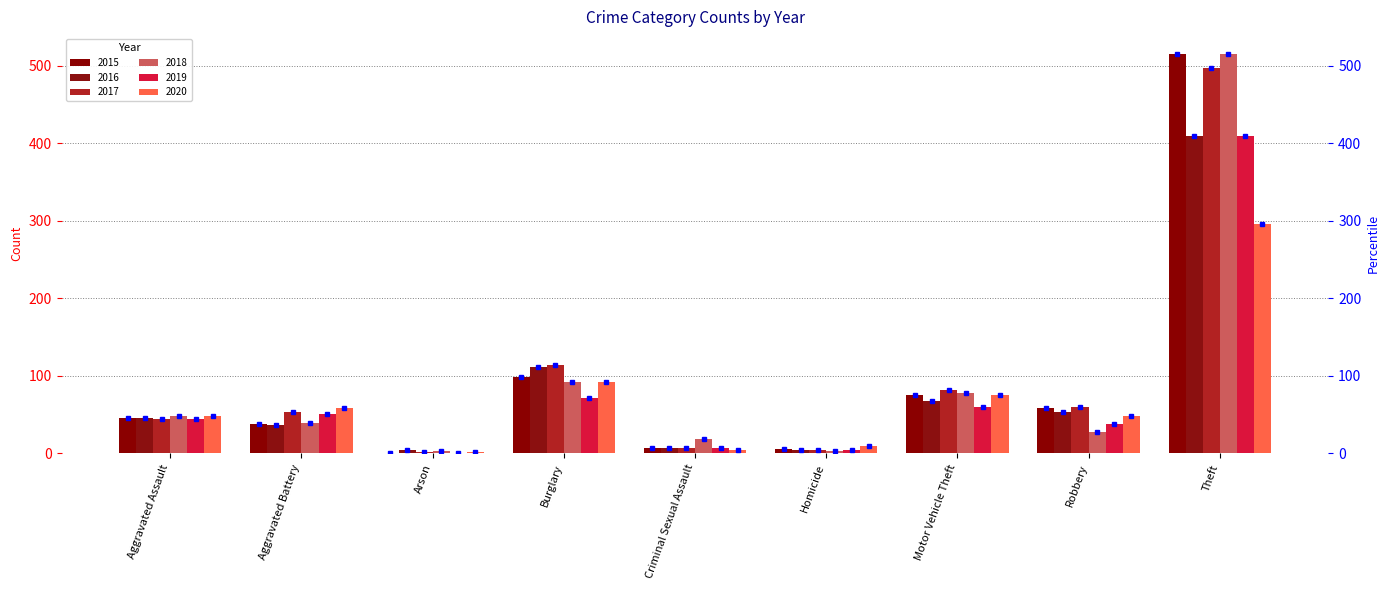

How many groups of bars are there?

9